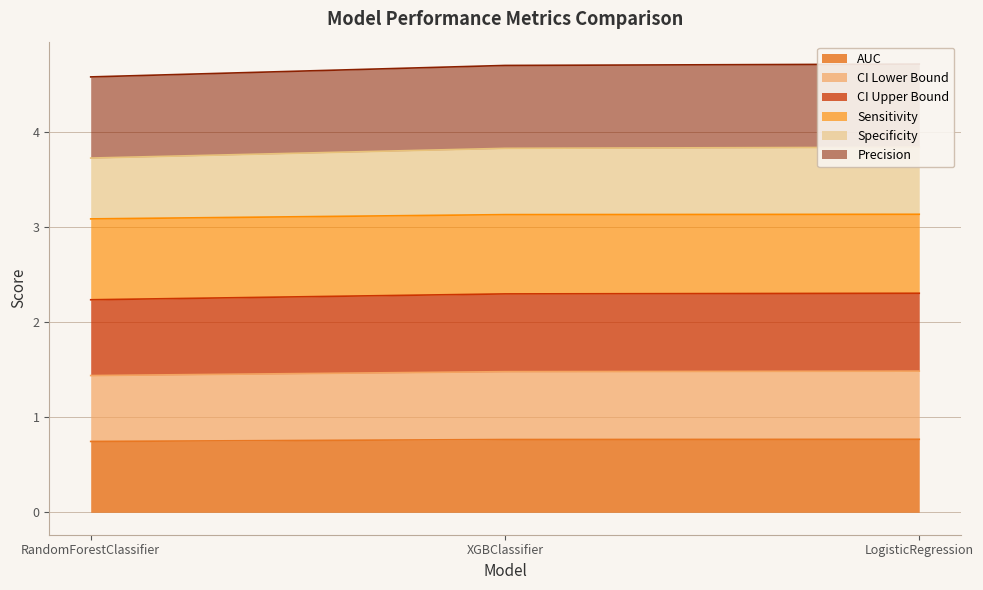

What is the label of the 2nd point from the left?

XGBClassifier